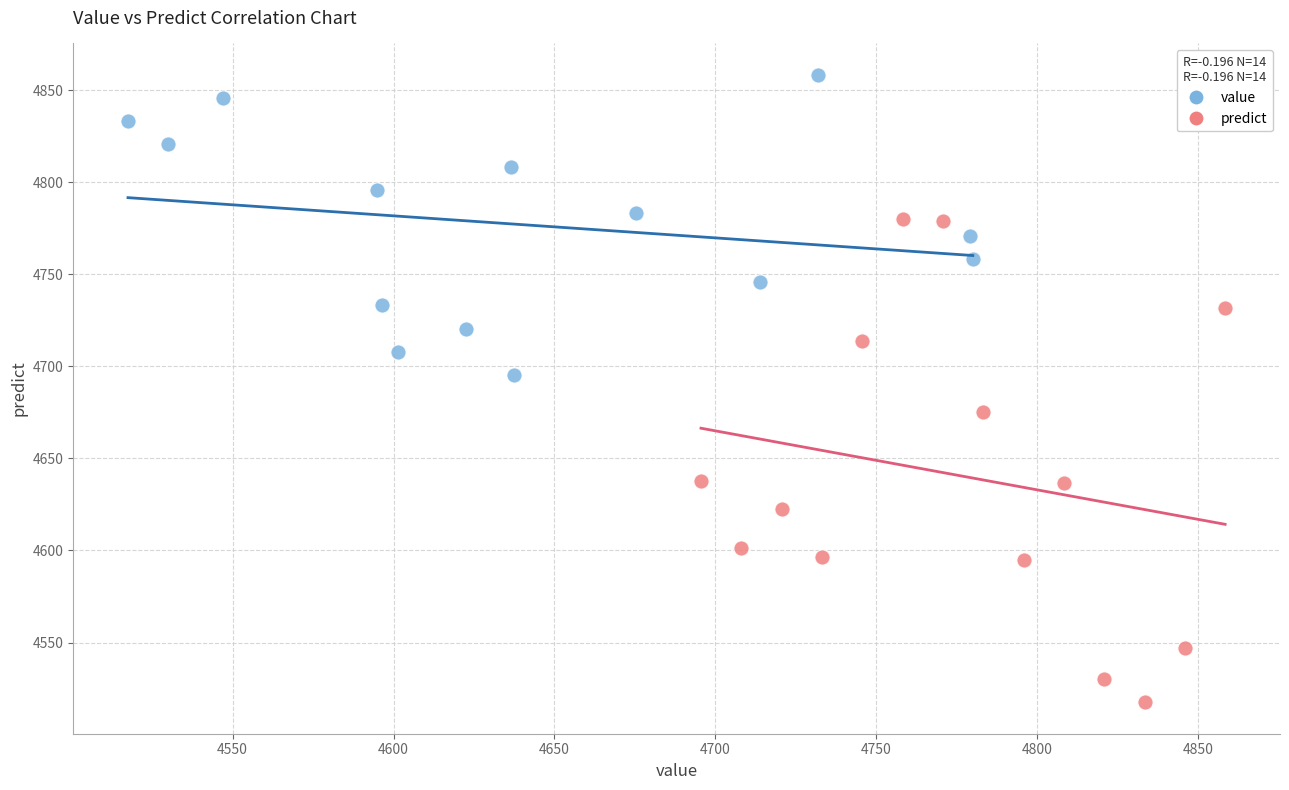

Which series contains the lowest Y value?

predict